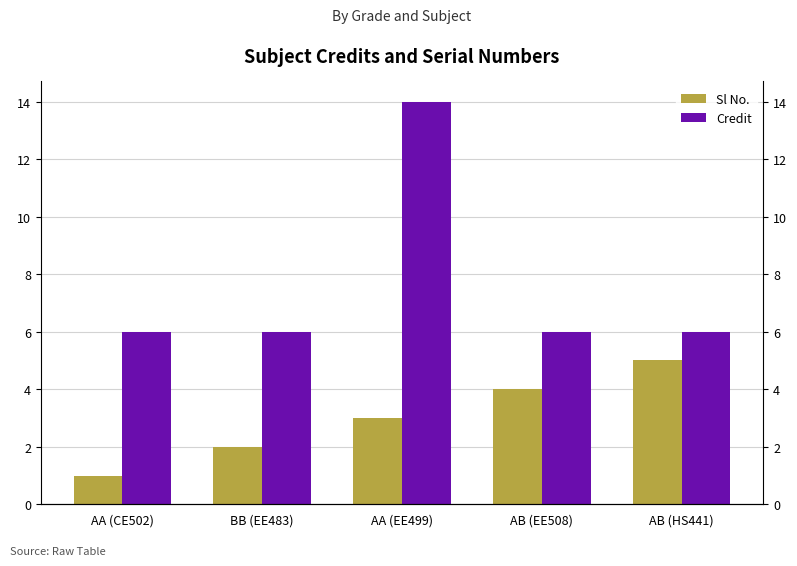

List the series in order of their overall mean, lowest first.

Sl No., Credit